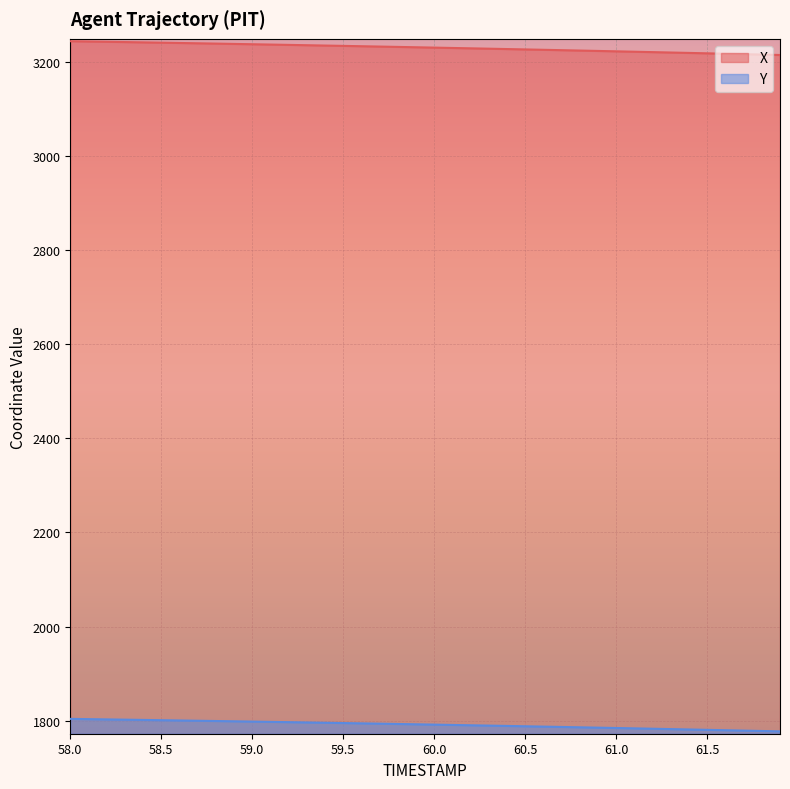

What is the sum of the X values at 59.9 and 60.4?

6459.7